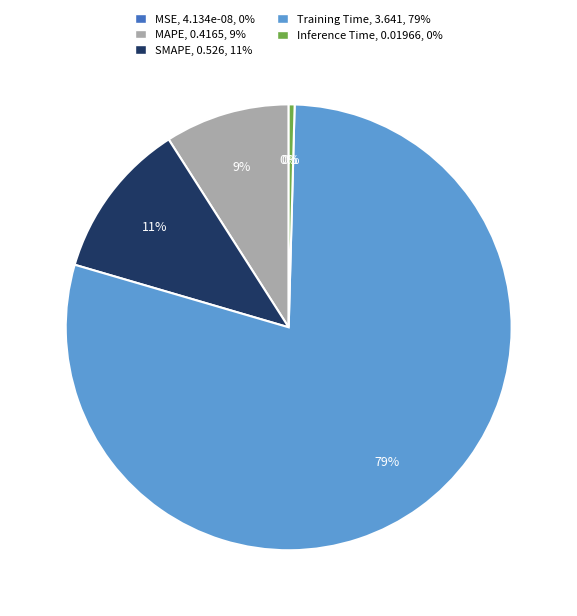

Is there a majority slice in this chart?

Yes